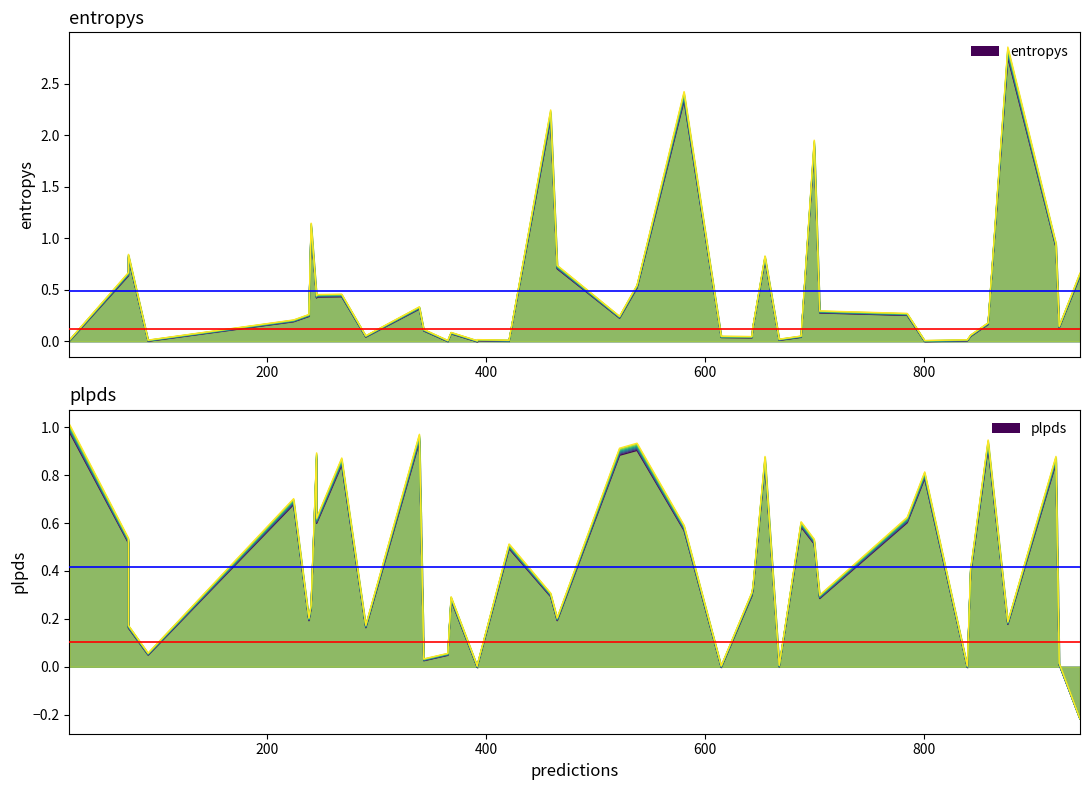

At which category is the sum across all series the highest?

36